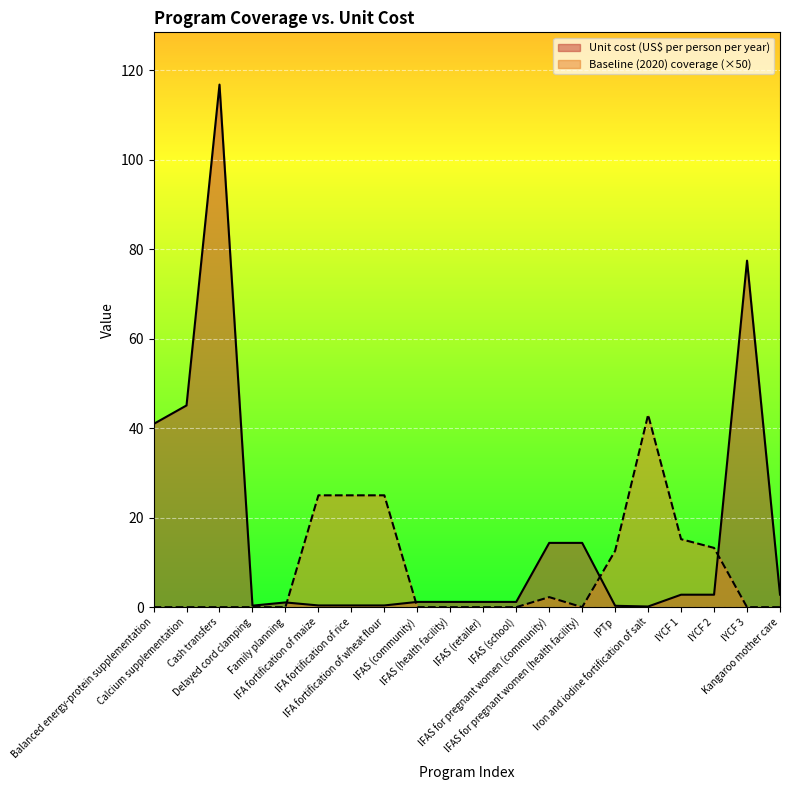

True or false: Unit cost (US$ per person per year) and Baseline (2020) coverage intersect in this chart.

True